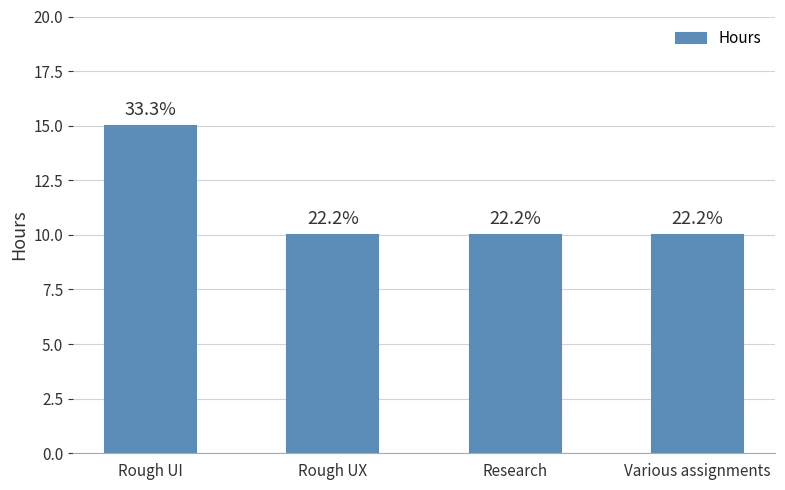

How many bars are there in total?

4